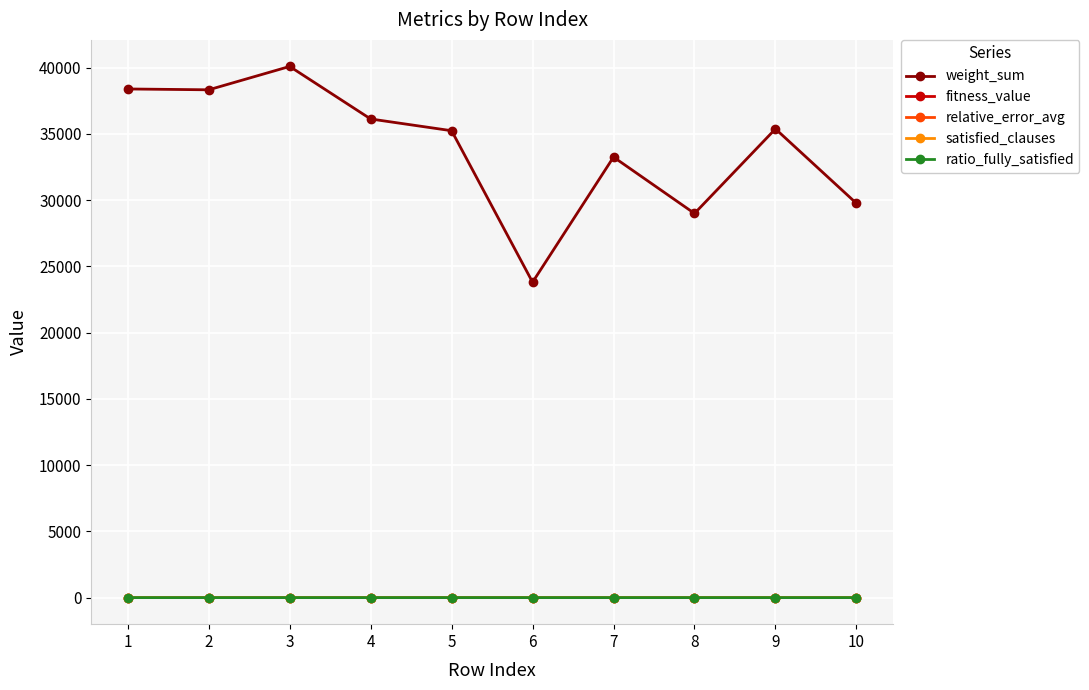

What are all the series names shown in the legend?

weight_sum, fitness_value, relative_error_avg, satisfied_clauses, ratio_fully_satisfied